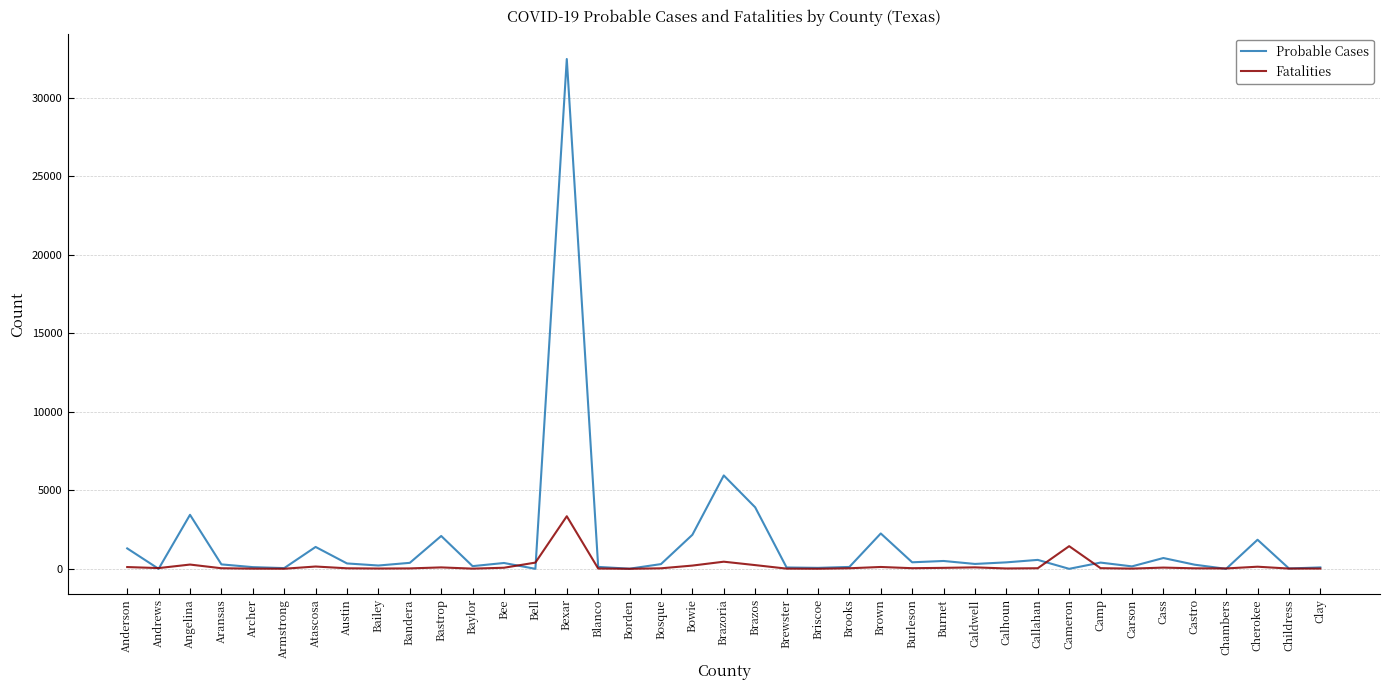

What is the total value across all series at Cameron?

1443